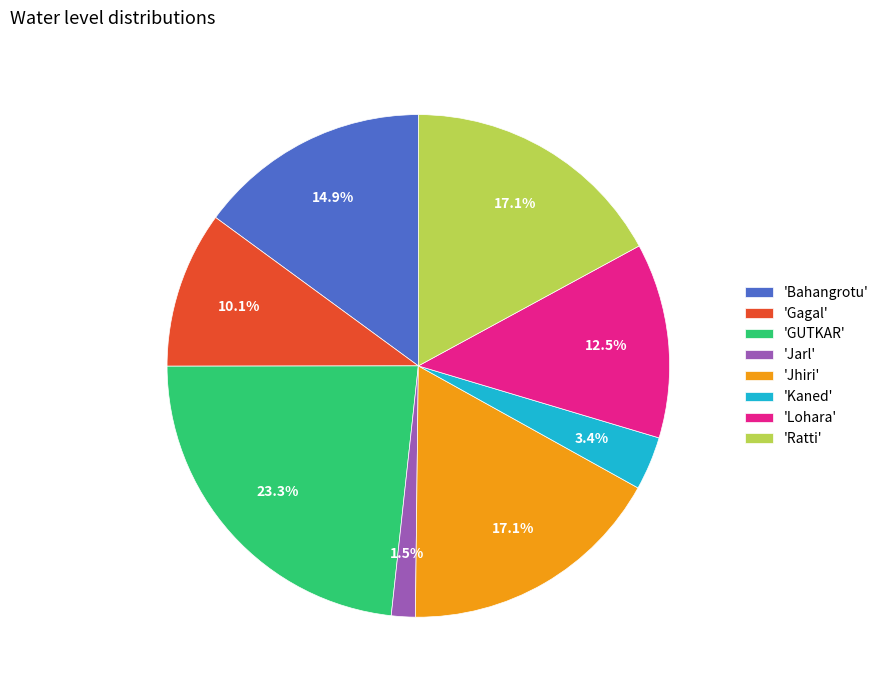

Which category has the smallest portion of the pie?

'Jarl'